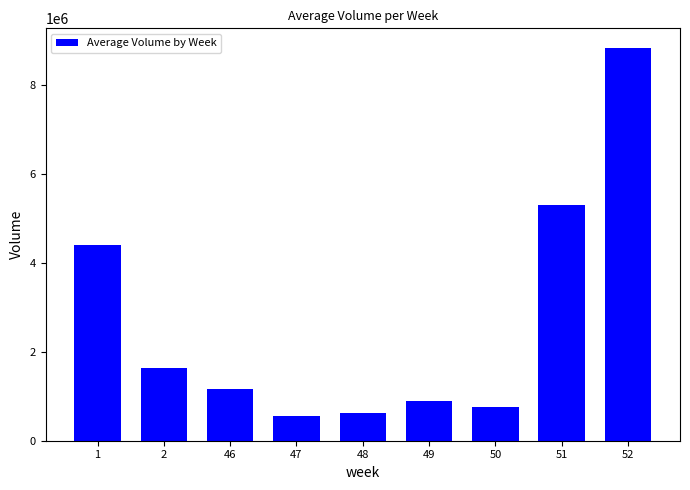

What is the difference between the maximum and minimum values?

8262451.6